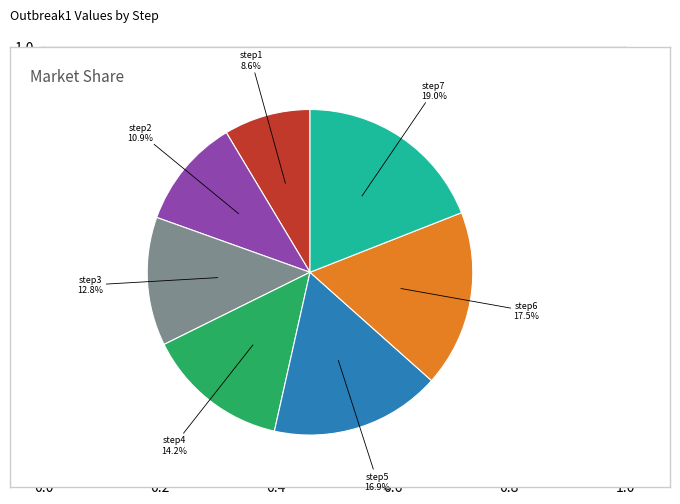

True or false: step5 accounts for 17% of the total.

True